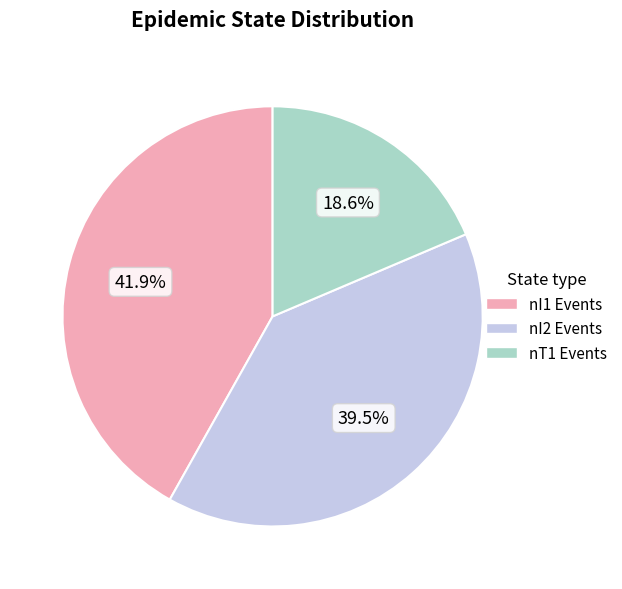

Does any single category account for the majority?

No